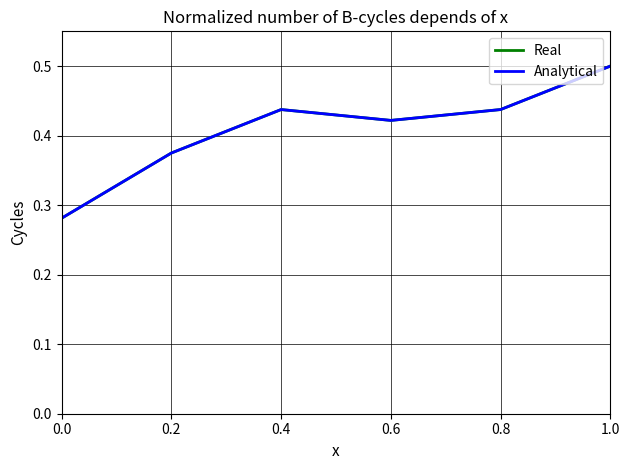

Does the chart have visible grid lines?

Yes